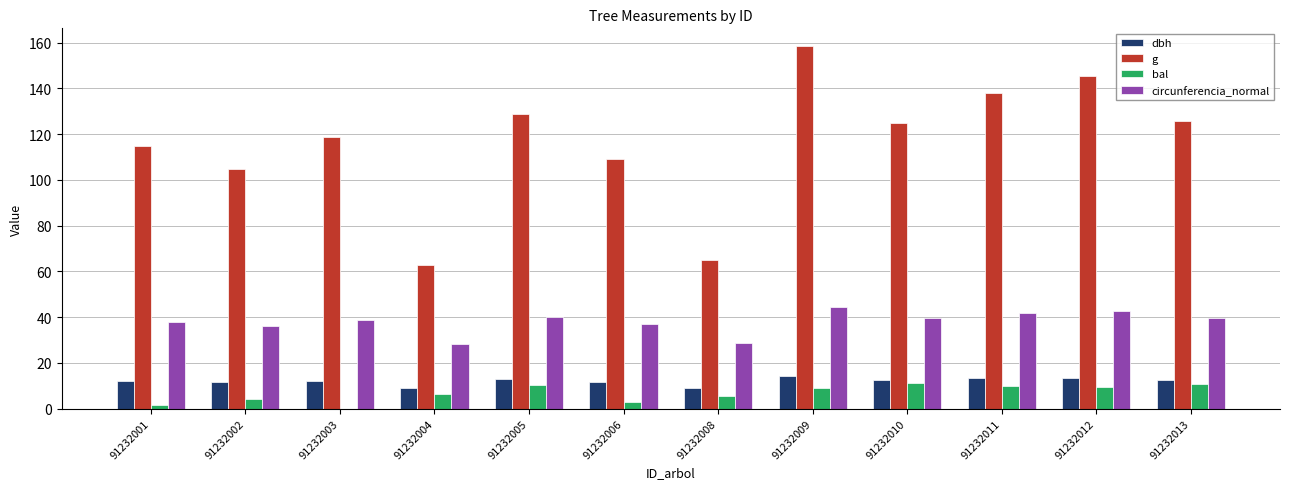

Where does the bal series first go above 9?

91232005